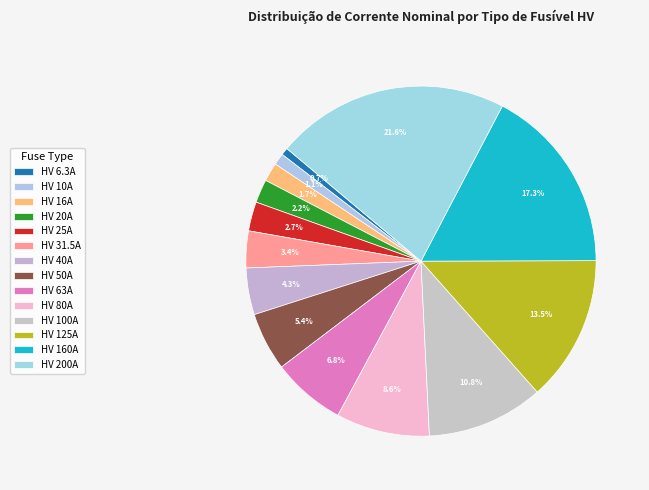

Is it true that HV 100A is 11% of the pie?

True